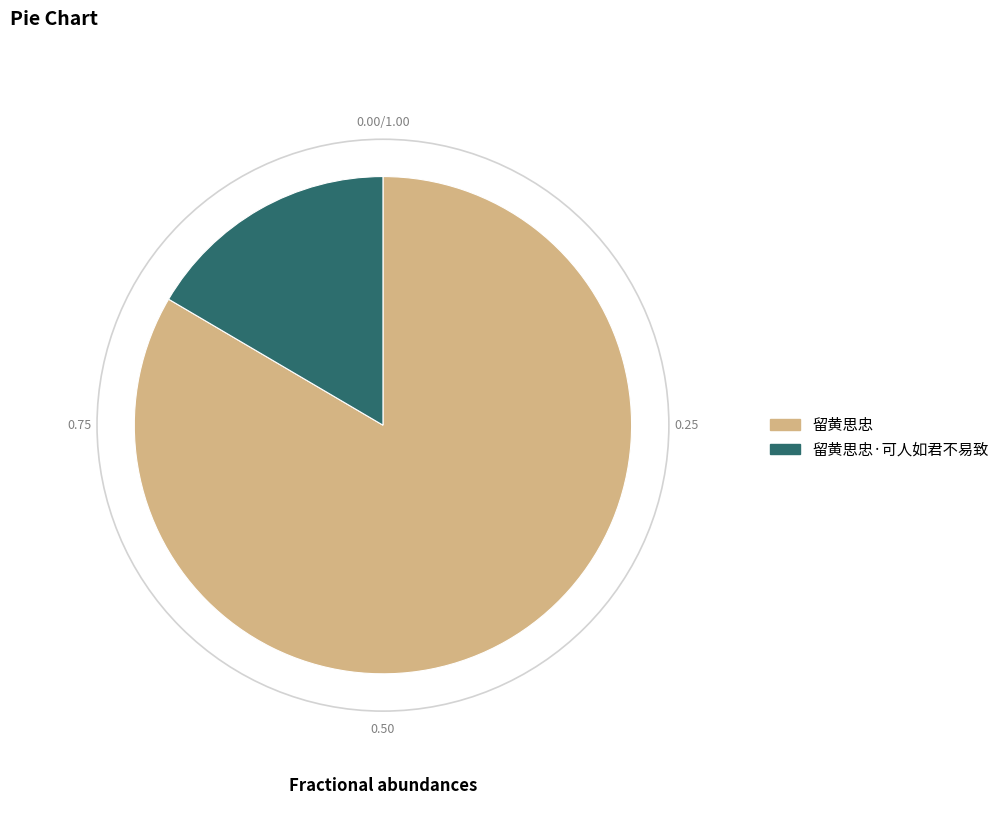

What is the largest slice in the pie chart?

留黄思忠